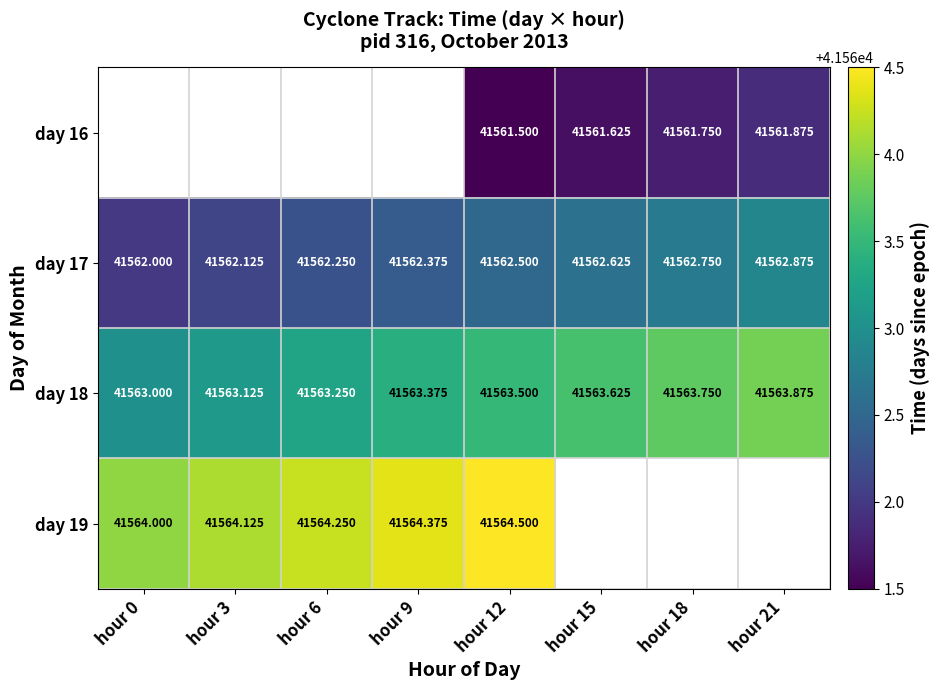

Is the value of day 16 at hour 18 greater than the value of day 17 at hour 9?

No